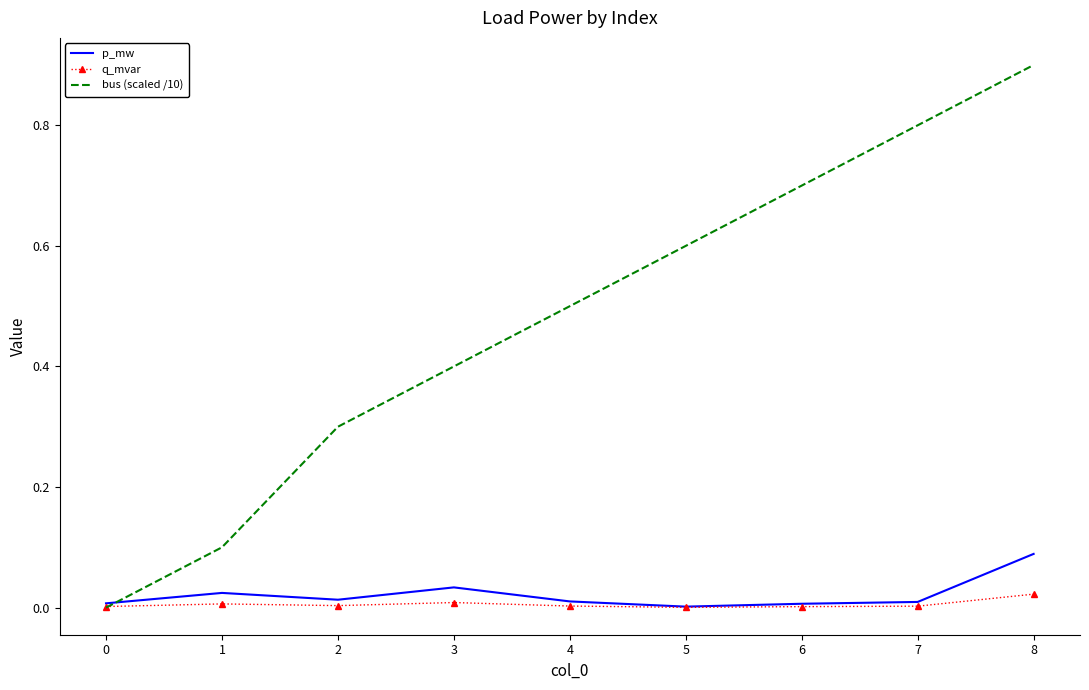

Is the value of q_mvar at 3 greater than the value of bus (scaled /10) at 2?

No